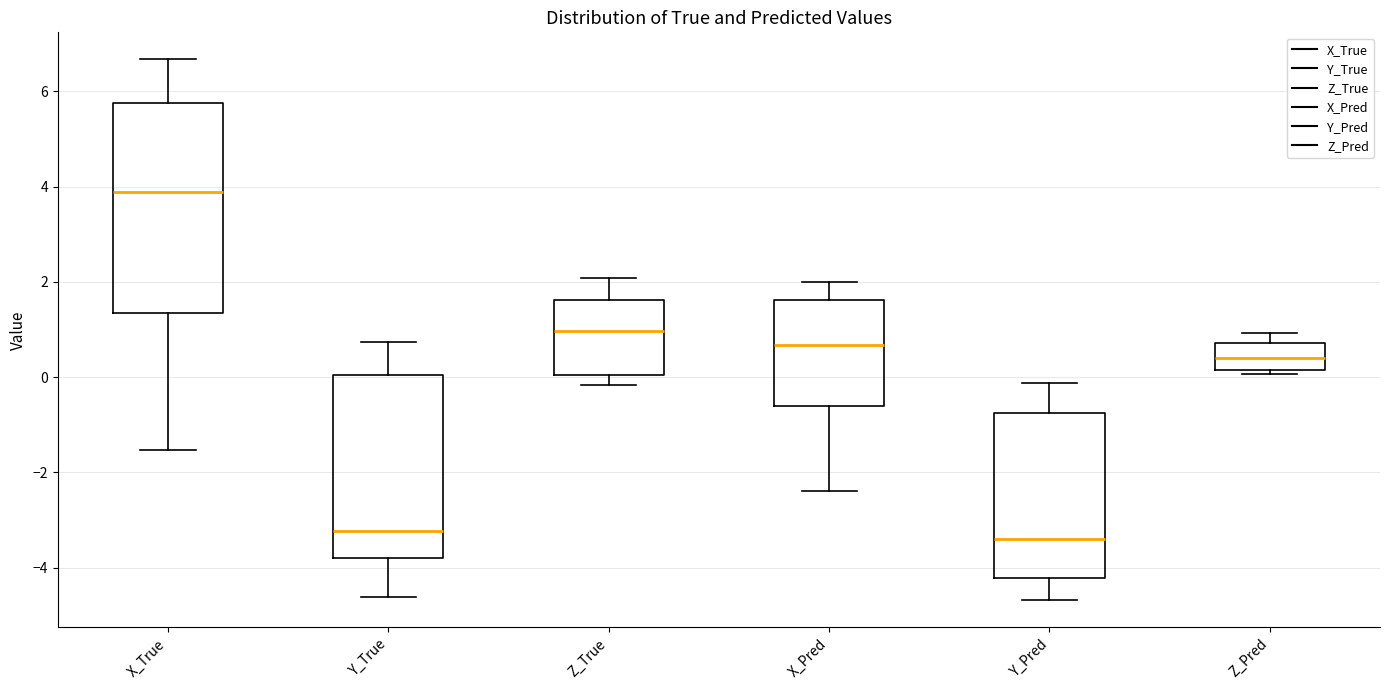

Reading left to right, read every box against the y-axis: the position of its median line, the range the box covers, and the ends of its whiskers. The values are not printed on the chart, so give them approximately, as read against the axis.

X_True: median 3.8, box 1.4 to 5.8, whiskers -1.6 to 6.6
Y_True: median -3.2, box -3.8 to 0.0, whiskers -4.6 to 0.8
Z_True: median 1.0, box 0.0 to 1.6, whiskers -0.2 to 2.0
X_Pred: median 0.6, box -0.6 to 1.6, whiskers -2.4 to 2.0
Y_Pred: median -3.4, box -4.2 to -0.8, whiskers -4.6 to -0.2
Z_Pred: median 0.4, box 0.2 to 0.8, whiskers 0.0 to 1.0